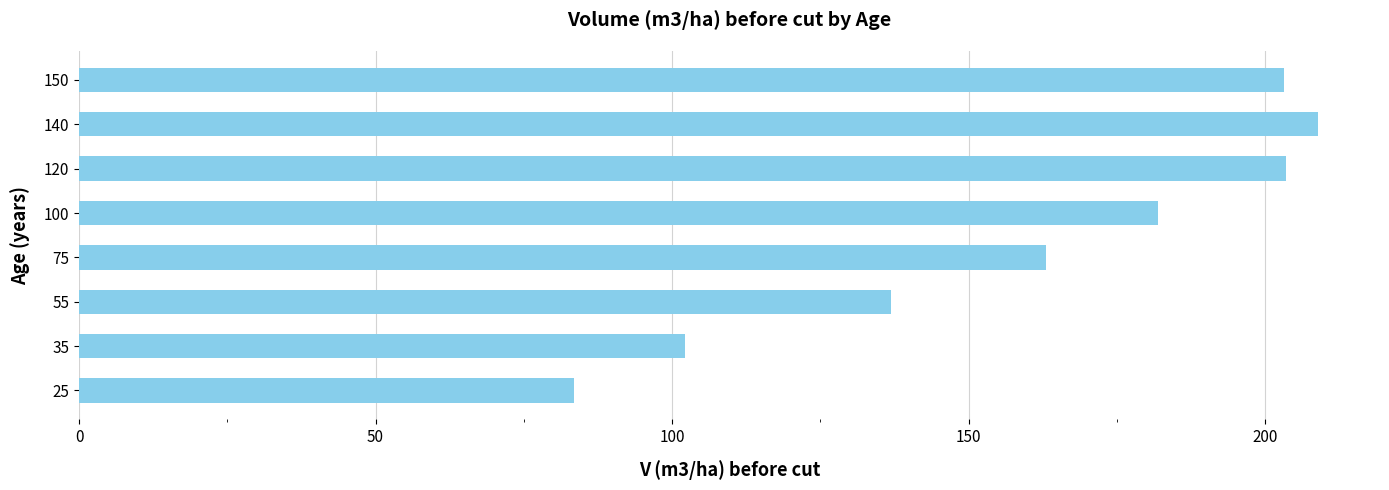

The chart shows a value of 28.6 at 25. True or false?

False